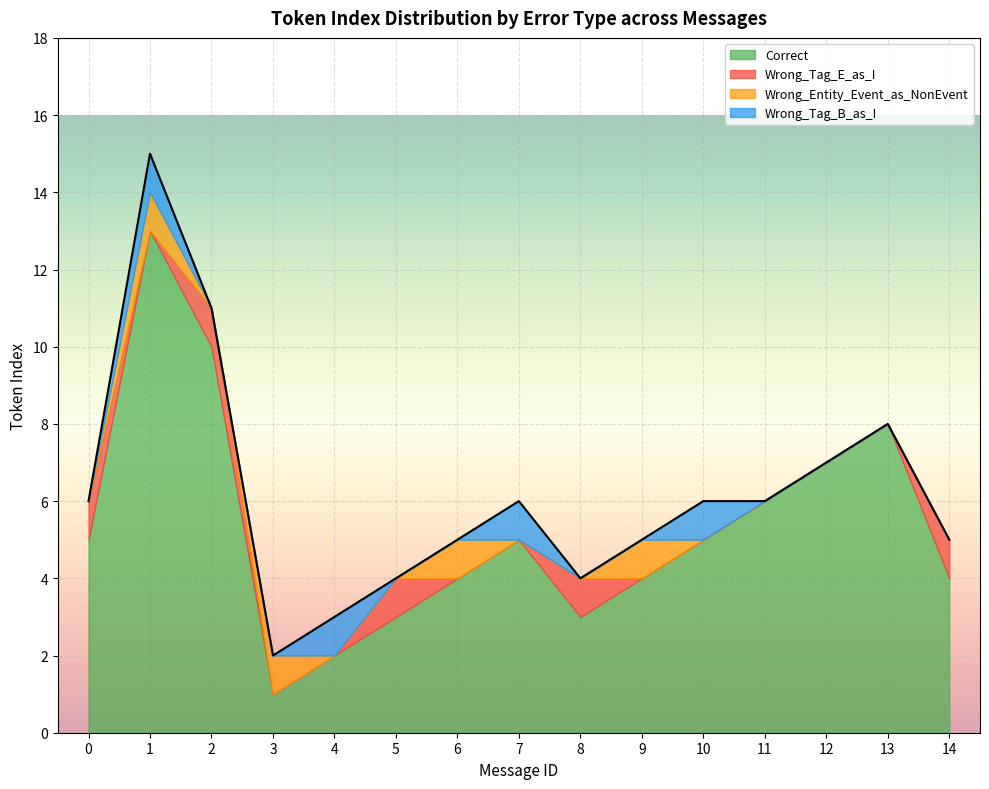

The value of Correct at 13 is 8. True or false?

True